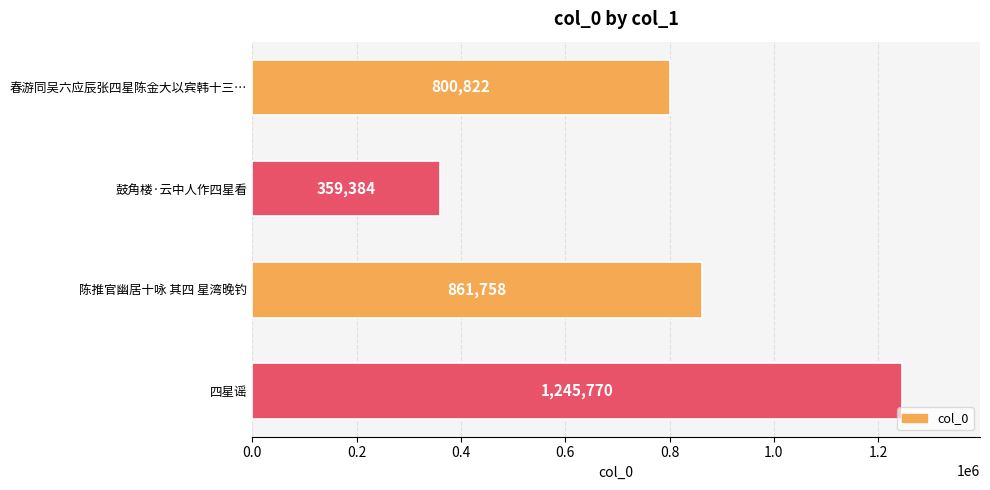

What is the value of the 3rd bar from the top?

861758